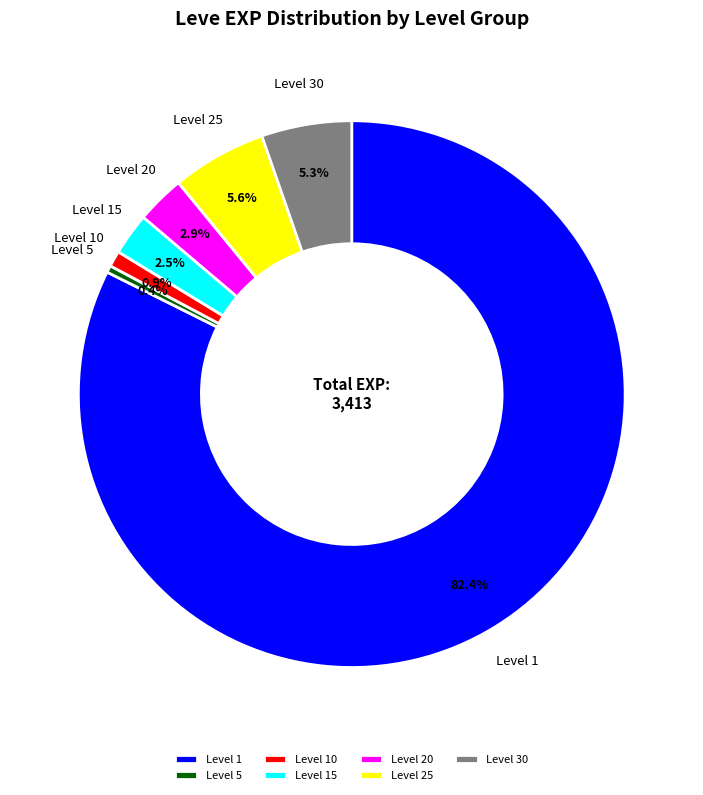

Is Level 10 the majority of the pie?

No